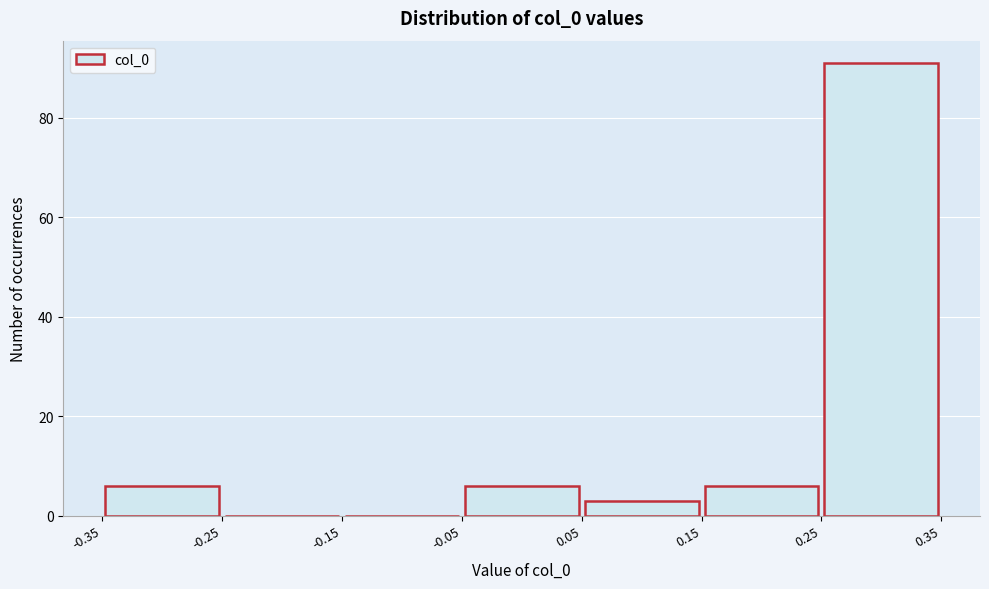

What is the height of the bar covering -0.05 to 0.05 on the x-axis? The values are not printed on the chart, so give them approximately, as read against the axis.

6